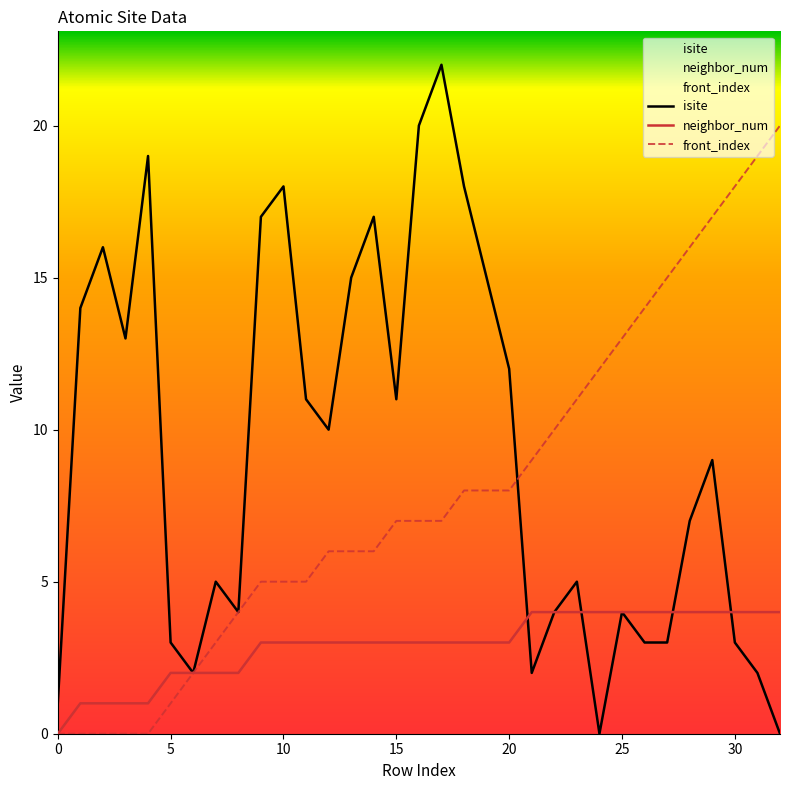

What is the spread (max minus min) of values at 22?

6